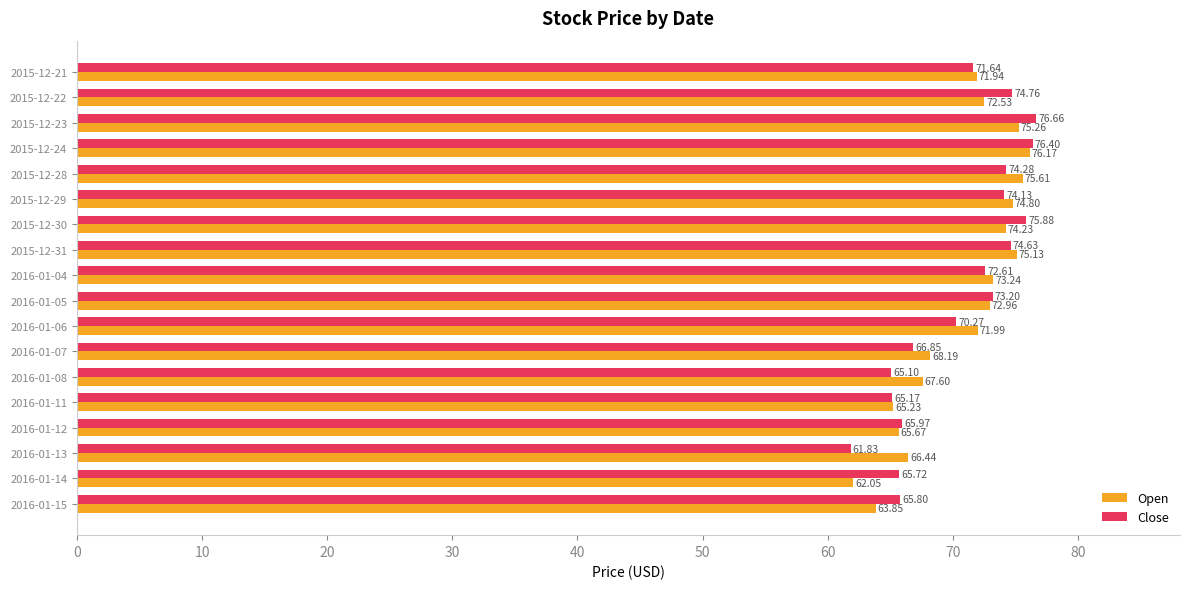

What is the average value of the Close series?

70.6